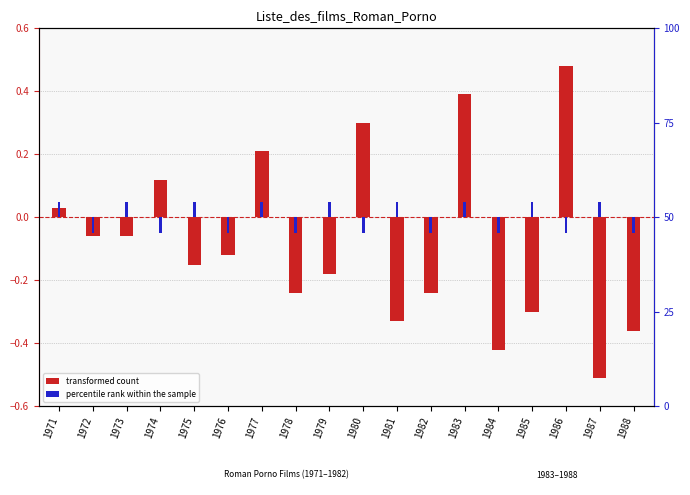

Which has a higher value, 1976 or 1986?

1986